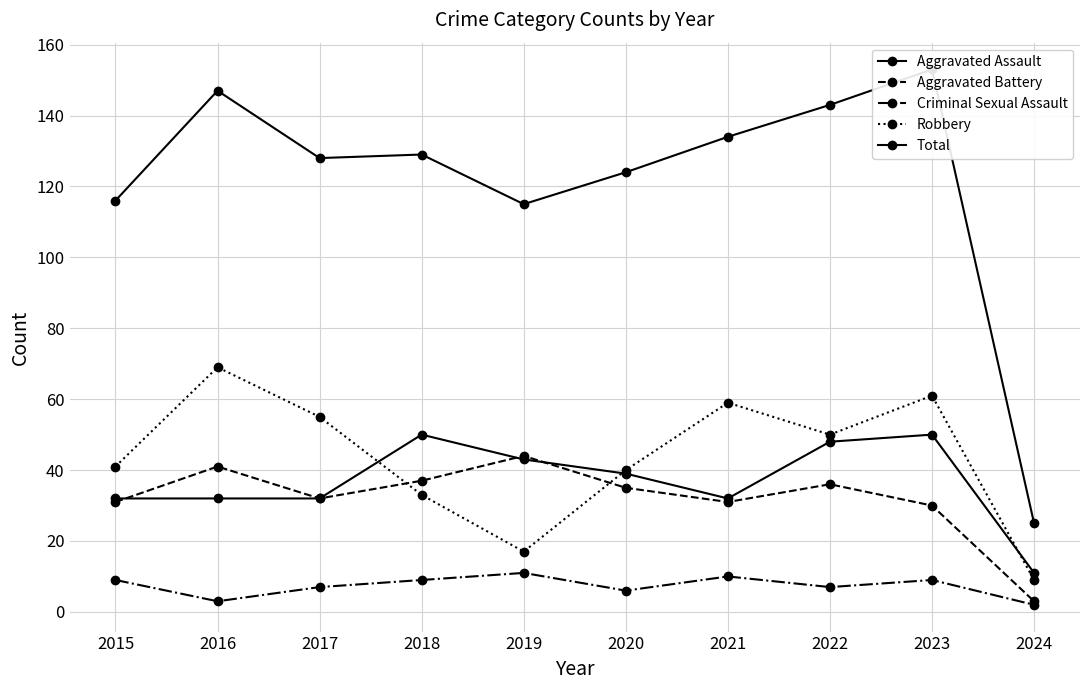

What is the value of the Criminal Sexual Assault point at the 8th from the left?

7